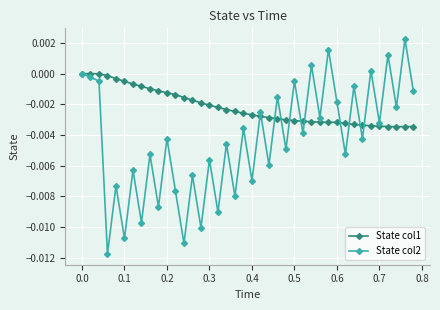

Which series has the largest total across all categories?

State col1